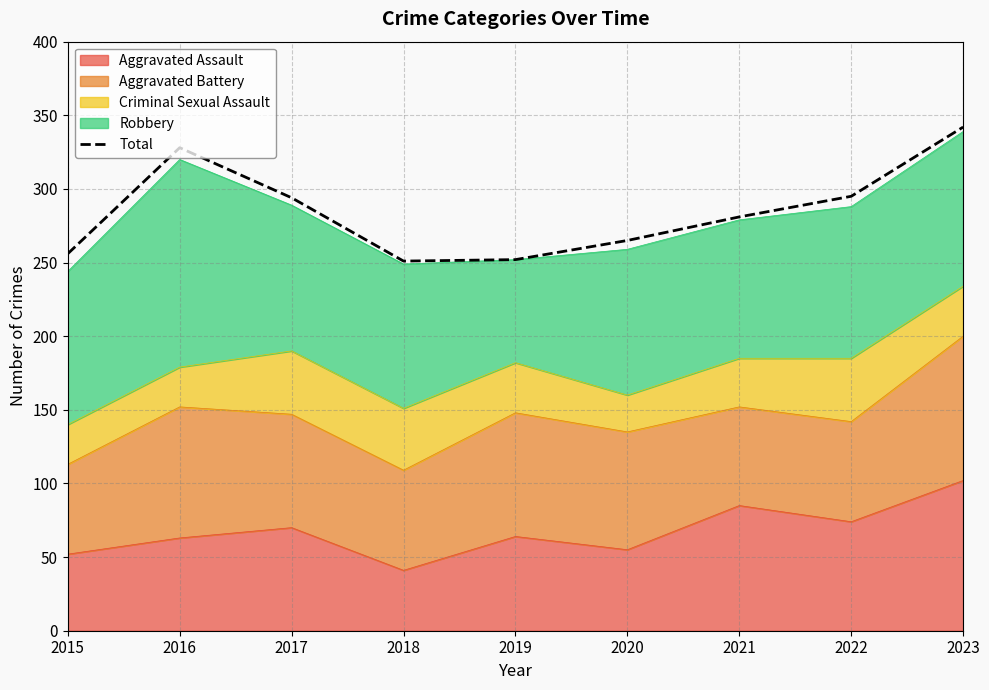

What is the smallest value displayed?

251